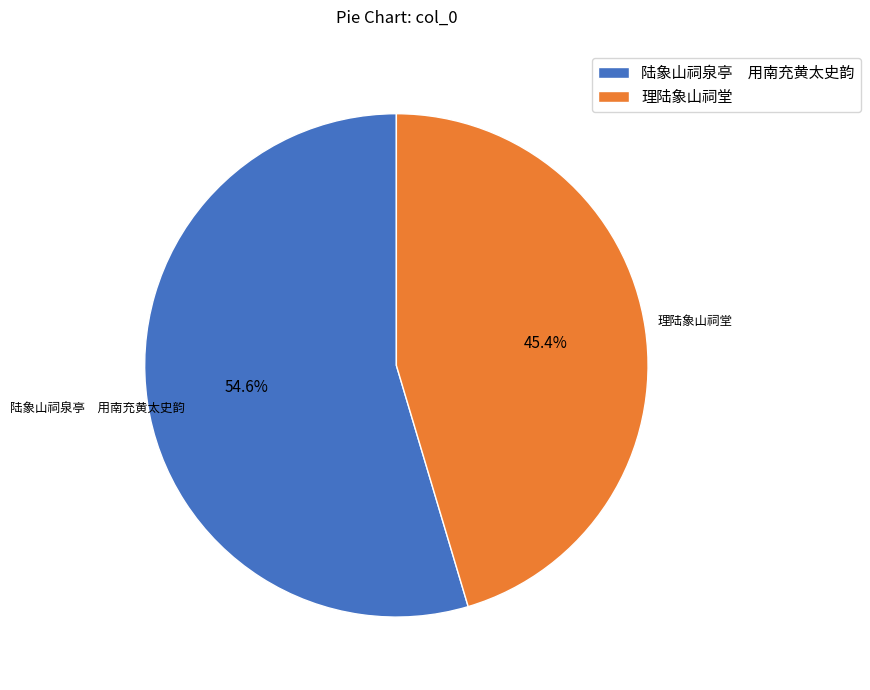

What is the largest slice in the pie chart?

陆象山祠泉亭 用南充黄太史韵